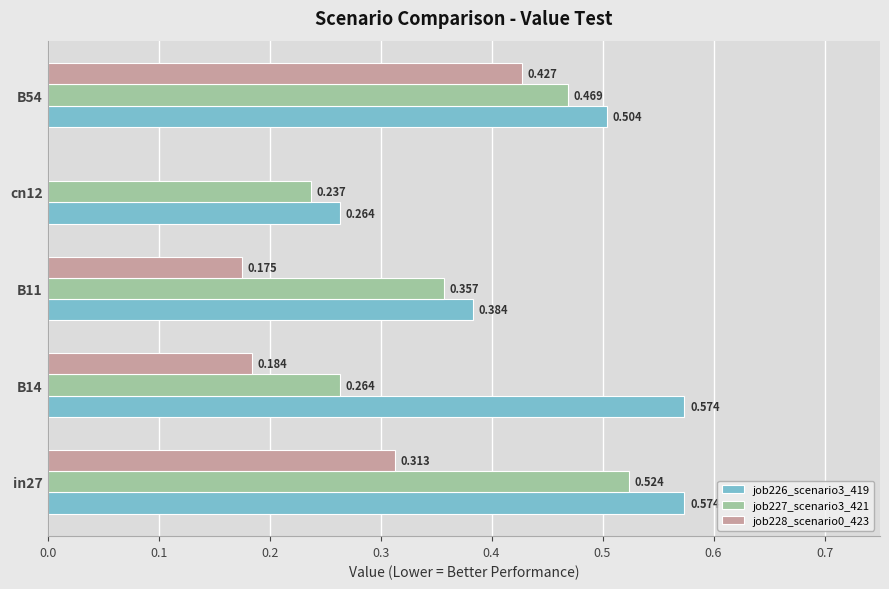

Is the value of job228_scenario0_423 at cn12 greater than the value of job226_scenario3_419 at B11?

No